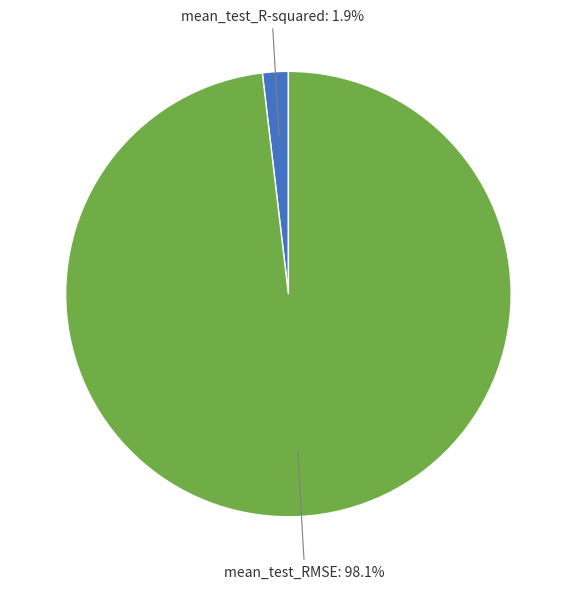

Is there a majority slice in this chart?

Yes